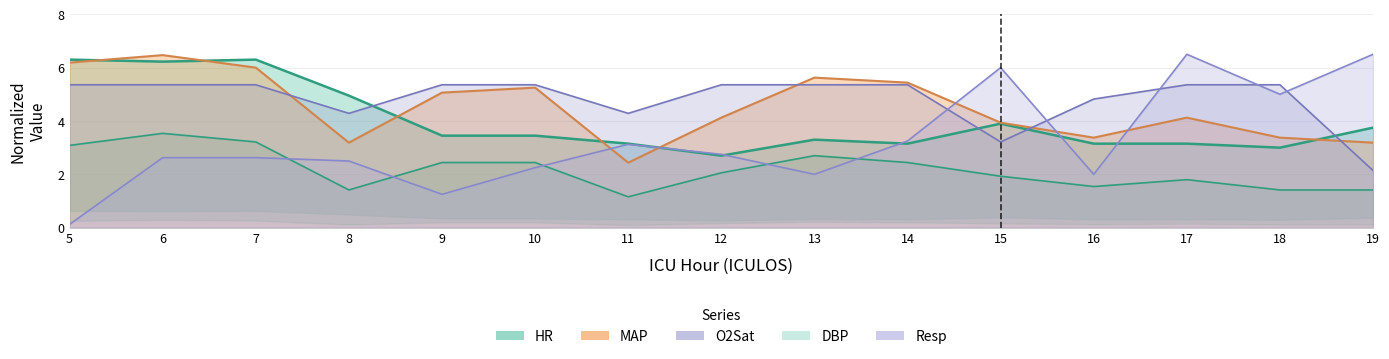

Reading right to left, transcribe all the data shown in this chart.

HR: 3.8	3.0	3.1	3.1	3.9	3.1	3.3	2.7	3.1	3.5	3.5	5.0	6.3	6.2	6.3
MAP: 3.2	3.4	4.1	3.4	3.9	5.4	5.6	4.1	2.4	5.2	5.1	3.2	6.0	6.5	6.2
Resp: 6.5	5.0	6.5	2.0	6.0	3.2	2.0	2.8	3.1	2.2	1.2	2.5	2.6	2.6	0.1
DBP: 1.4	1.4	1.8	1.5	1.9	2.4	2.7	2.1	1.2	2.4	2.4	1.4	3.2	3.5	3.1
O2Sat: 2.1	5.4	5.4	4.8	3.2	5.4	5.4	5.4	4.3	5.4	5.4	4.3	5.4	5.4	5.4